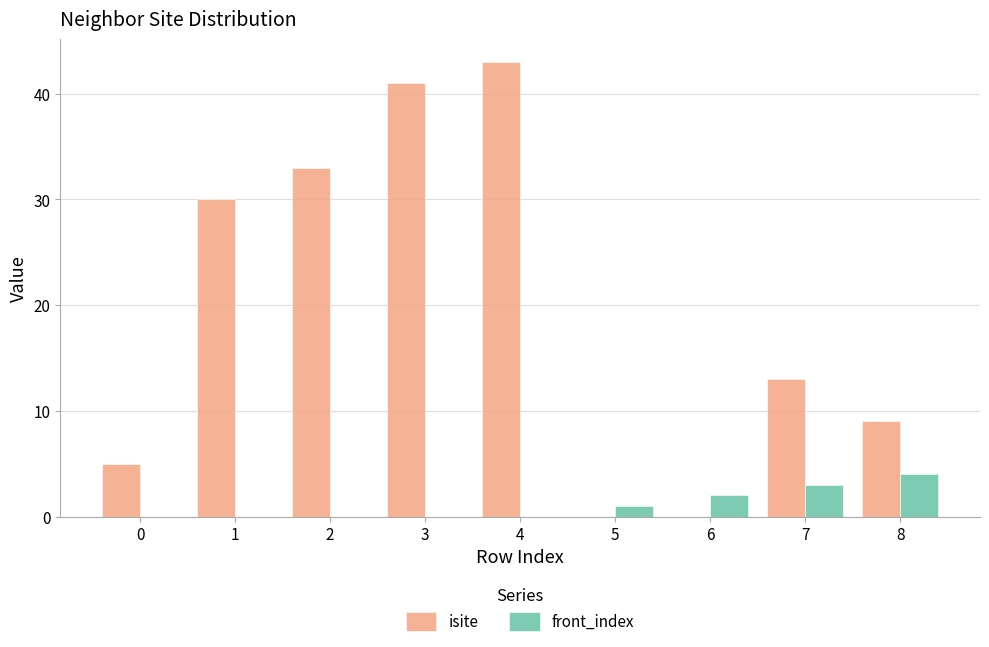

Where is isite nearest to the value 21?

7